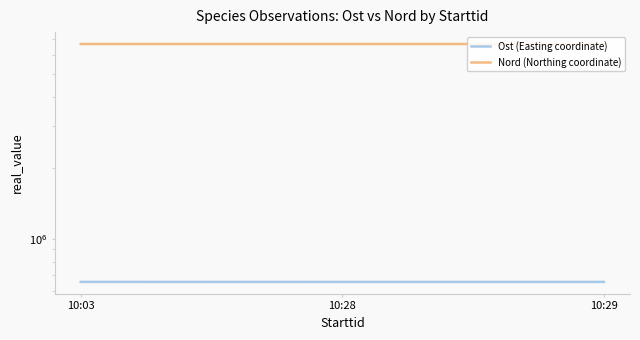

List the series in order of their overall mean, highest first.

Nord (Northing coordinate), Ost (Easting coordinate)